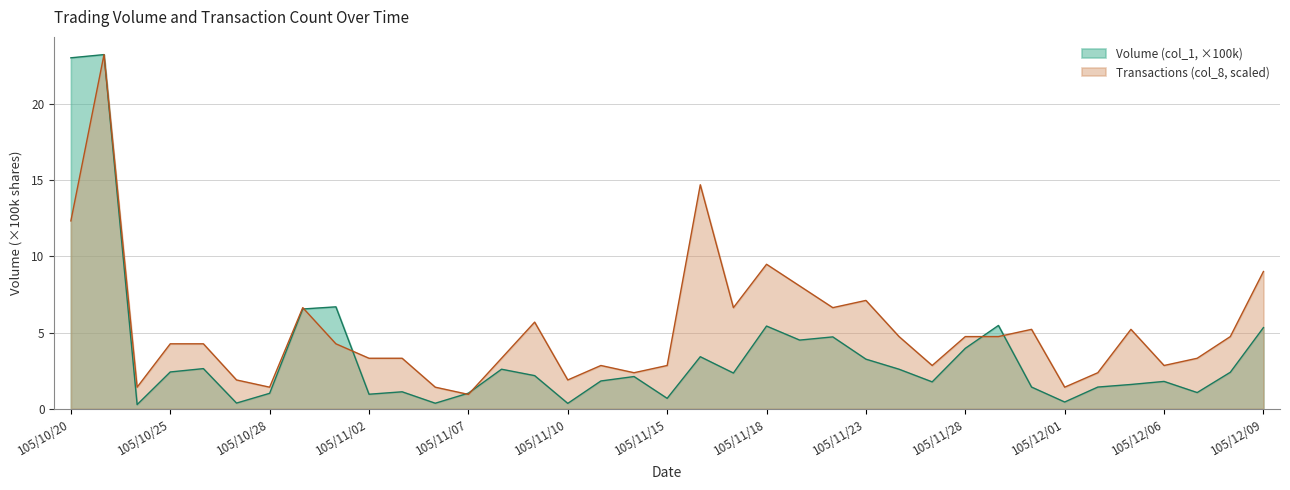

Which series has the widest spread of values?

Volume (col_1, ×100k)